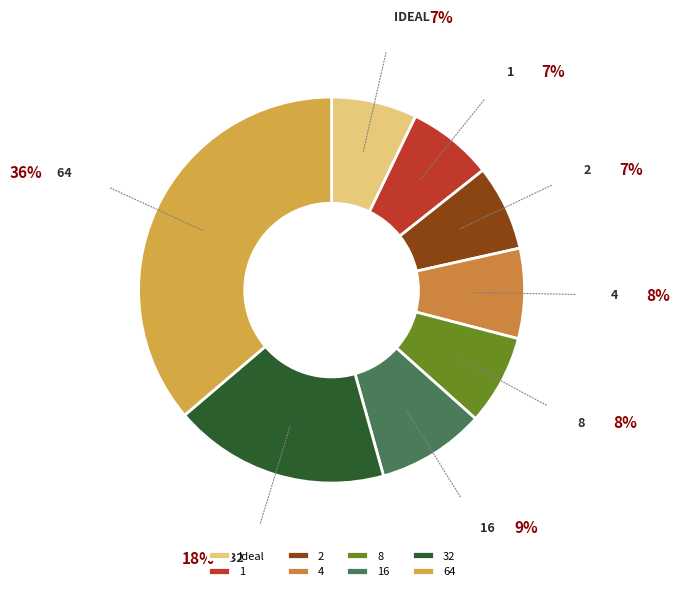

To the nearest percent, what percentage of the pie is 4?

8%